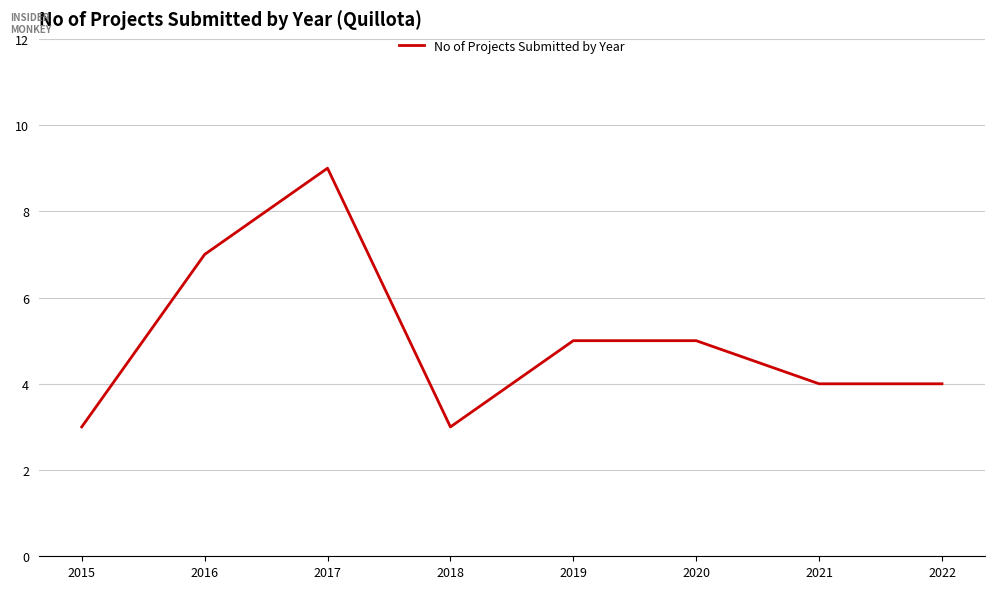

At which category does the data reach its first local peak?

2017